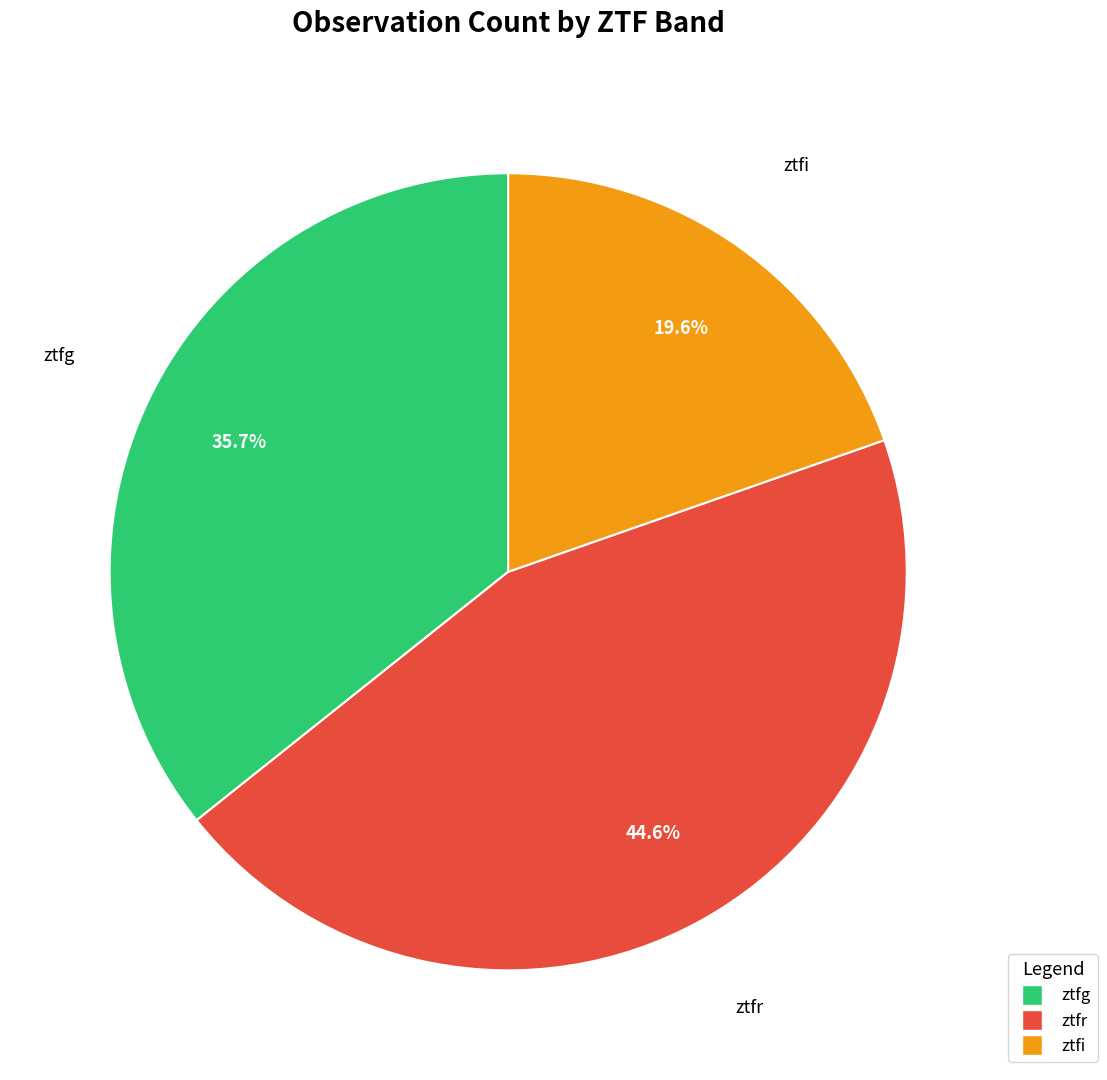

Is the sum of ztfi and ztfr greater than half?

Yes